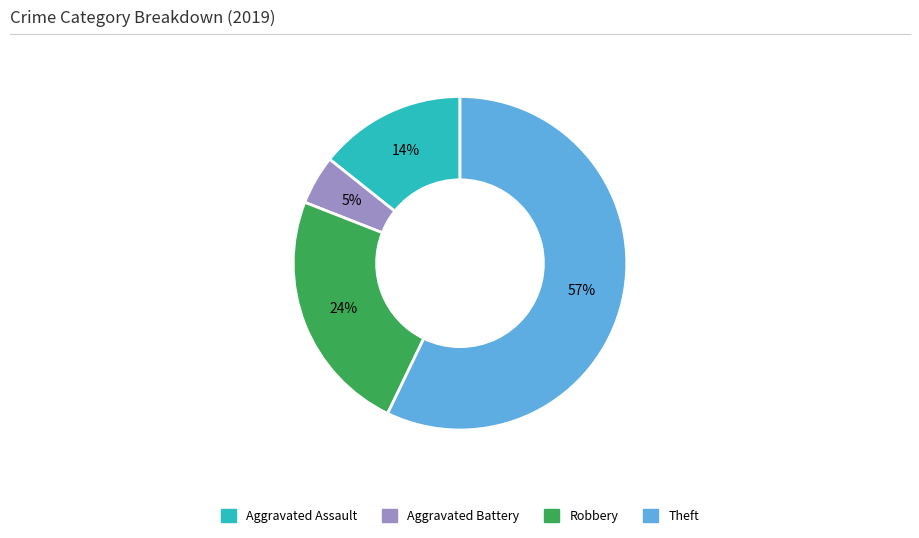

To the nearest percent, what is the combined percentage of Robbery and Aggravated Battery?

29%